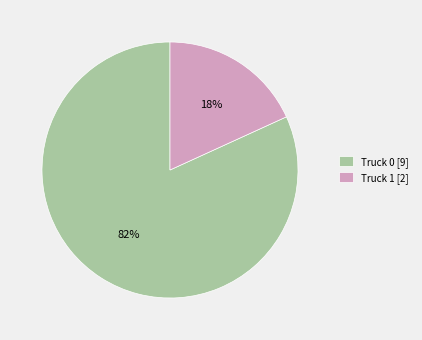

Which category has the biggest portion of the pie?

Truck 0